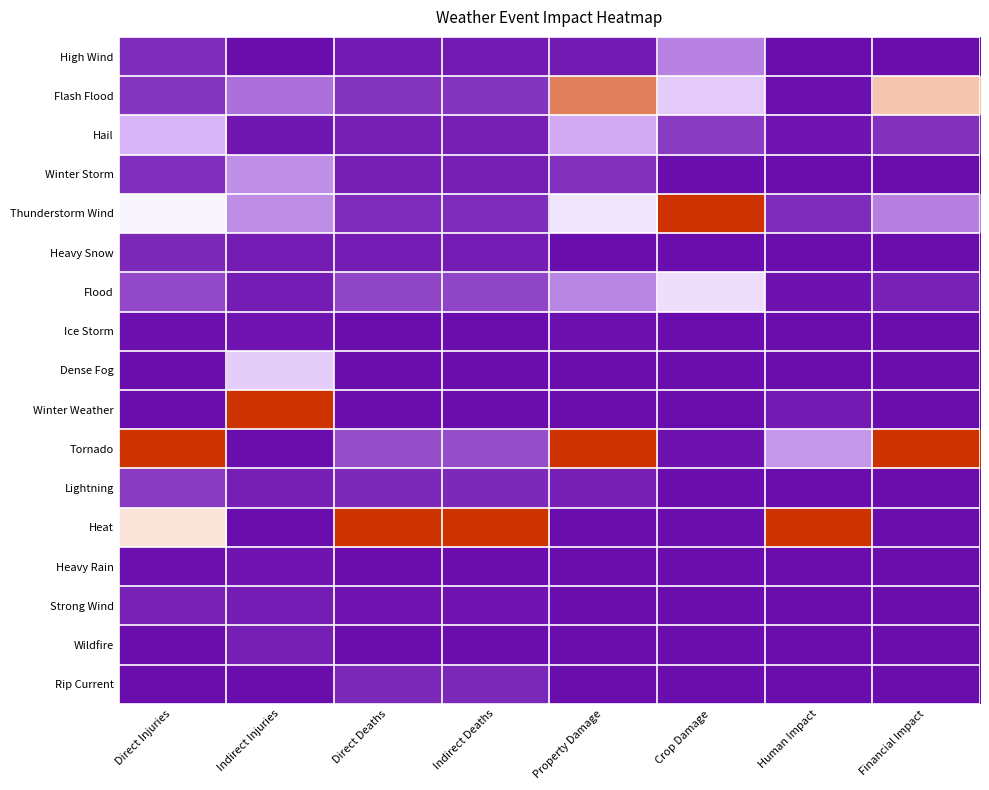

Reading right to left, transcribe all the data shown in this chart.

High Wind: Financial Impact=0.0	Human Impact=0.0	Crop Damage=0.2	Property Damage=0.0	Indirect Deaths=0.0	Direct Deaths=0.0	Indirect Injuries=0.0	Direct Injuries=0.0
Flash Flood: Financial Impact=0.7	Human Impact=0.0	Crop Damage=0.3	Property Damage=0.9	Indirect Deaths=0.1	Direct Deaths=0.1	Indirect Injuries=0.1	Direct Injuries=0.1
Hail: Financial Impact=0.1	Human Impact=0.0	Crop Damage=0.1	Property Damage=0.2	Indirect Deaths=0.0	Direct Deaths=0.0	Indirect Injuries=0.0	Direct Injuries=0.3
Winter Storm: Financial Impact=0.0	Human Impact=0.0	Crop Damage=0.0	Property Damage=0.1	Indirect Deaths=0.0	Direct Deaths=0.0	Indirect Injuries=0.2	Direct Injuries=0.1
Thunderstorm Wind: Financial Impact=0.2	Human Impact=0.0	Crop Damage=1.0	Property Damage=0.4	Indirect Deaths=0.0	Direct Deaths=0.0	Indirect Injuries=0.2	Direct Injuries=0.5
Heavy Snow: Financial Impact=0.0	Human Impact=0.0	Crop Damage=0.0	Property Damage=0.0	Indirect Deaths=0.0	Direct Deaths=0.0	Indirect Injuries=0.0	Direct Injuries=0.0
Flood: Financial Impact=0.0	Human Impact=0.0	Crop Damage=0.4	Property Damage=0.2	Indirect Deaths=0.1	Direct Deaths=0.1	Indirect Injuries=0.0	Direct Injuries=0.1
Ice Storm: Financial Impact=0.0	Human Impact=0.0	Crop Damage=0.0	Property Damage=0.0	Indirect Deaths=0.0	Direct Deaths=0.0	Indirect Injuries=0.0	Direct Injuries=0.0
Dense Fog: Financial Impact=0.0	Human Impact=0.0	Crop Damage=0.0	Property Damage=0.0	Indirect Deaths=0.0	Direct Deaths=0.0	Indirect Injuries=0.3	Direct Injuries=0.0
Winter Weather: Financial Impact=0.0	Human Impact=0.0	Crop Damage=0.0	Property Damage=0.0	Indirect Deaths=0.0	Direct Deaths=0.0	Indirect Injuries=1.0	Direct Injuries=0.0
Tornado: Financial Impact=1.0	Human Impact=0.2	Crop Damage=0.0	Property Damage=1.0	Indirect Deaths=0.1	Direct Deaths=0.1	Indirect Injuries=0.0	Direct Injuries=1.0
Lightning: Financial Impact=0.0	Human Impact=0.0	Crop Damage=0.0	Property Damage=0.0	Indirect Deaths=0.0	Direct Deaths=0.0	Indirect Injuries=0.0	Direct Injuries=0.1
Heat: Financial Impact=0.0	Human Impact=1.0	Crop Damage=0.0	Property Damage=0.0	Indirect Deaths=1.0	Direct Deaths=1.0	Indirect Injuries=0.0	Direct Injuries=0.6
Heavy Rain: Financial Impact=0.0	Human Impact=0.0	Crop Damage=0.0	Property Damage=0.0	Indirect Deaths=0.0	Direct Deaths=0.0	Indirect Injuries=0.0	Direct Injuries=0.0
Strong Wind: Financial Impact=0.0	Human Impact=0.0	Crop Damage=0.0	Property Damage=0.0	Indirect Deaths=0.0	Direct Deaths=0.0	Indirect Injuries=0.0	Direct Injuries=0.0
Wildfire: Financial Impact=0.0	Human Impact=0.0	Crop Damage=0.0	Property Damage=0.0	Indirect Deaths=0.0	Direct Deaths=0.0	Indirect Injuries=0.0	Direct Injuries=0.0
Rip Current: Financial Impact=0.0	Human Impact=0.0	Crop Damage=0.0	Property Damage=0.0	Indirect Deaths=0.0	Direct Deaths=0.0	Indirect Injuries=0.0	Direct Injuries=0.0